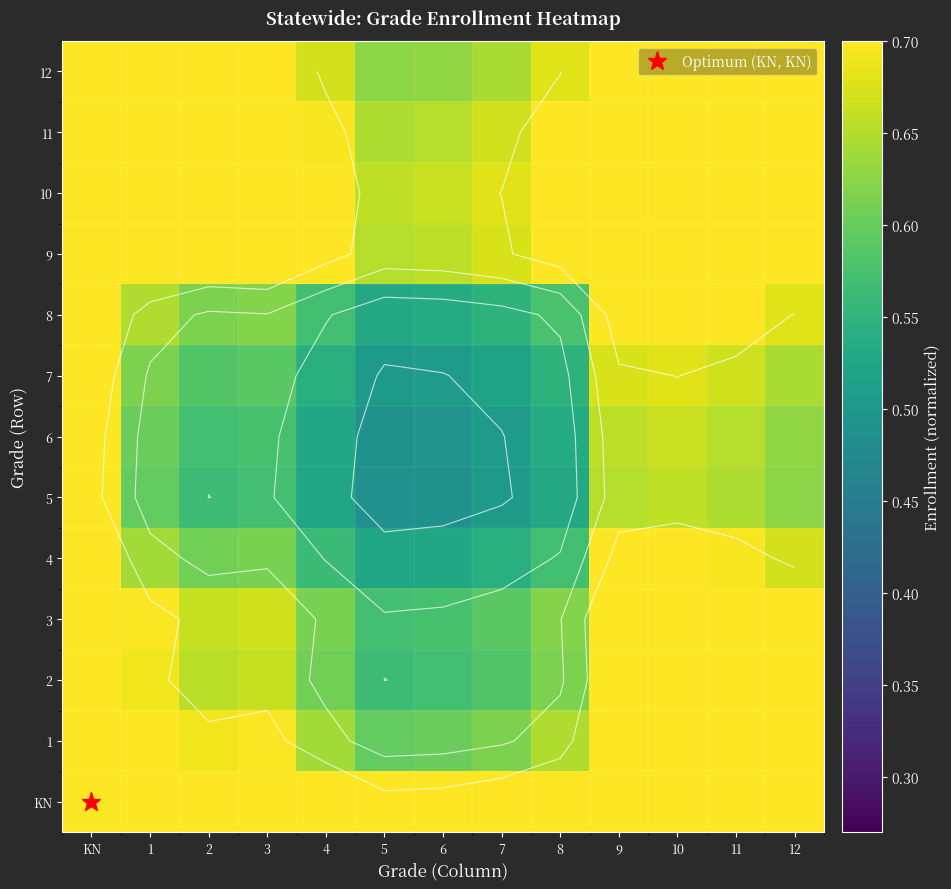

Is the value of 8 at 5 greater than the value of 11 at 6?

No